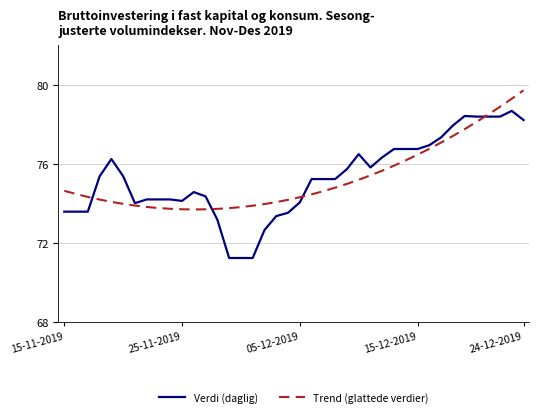

What is the minimum value shown in the chart?

71.2